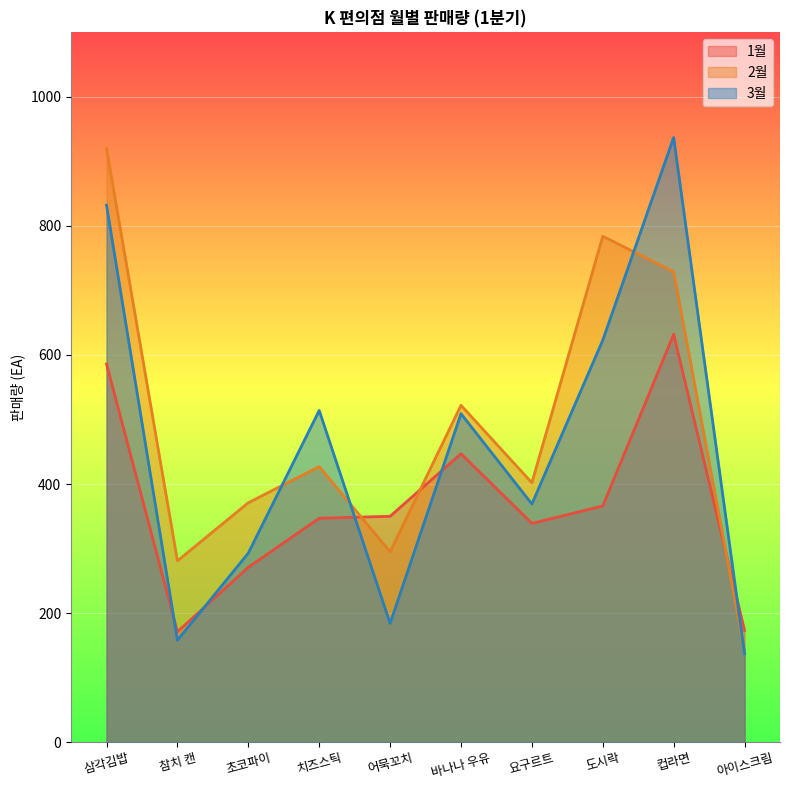

True or false: 1월 has more than 2 interior local peaks.

False